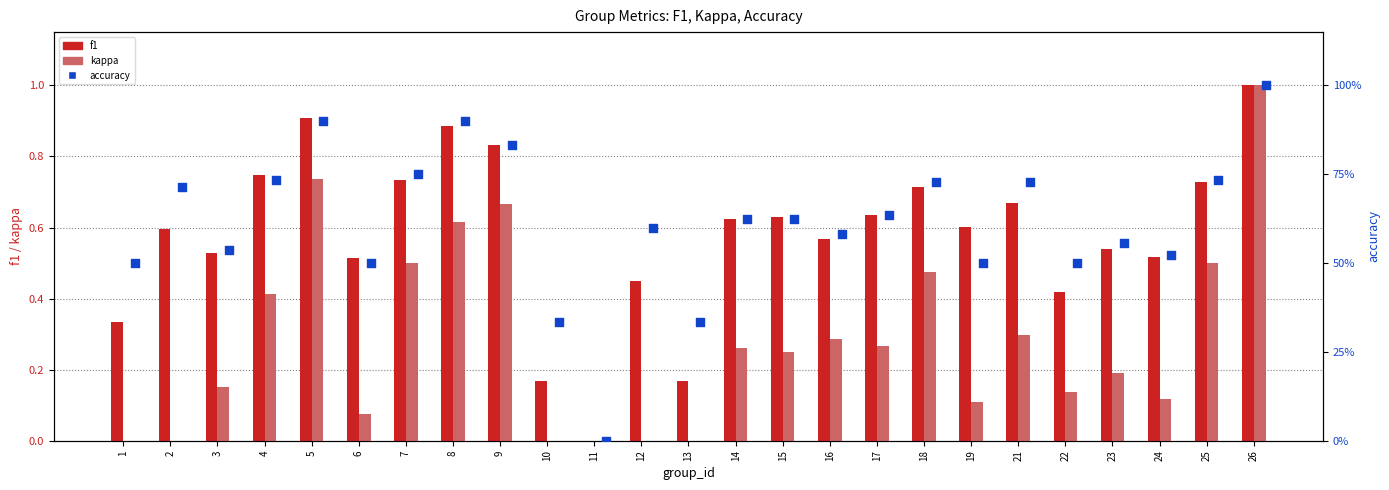

What is the total value across all series at 13?

0.5